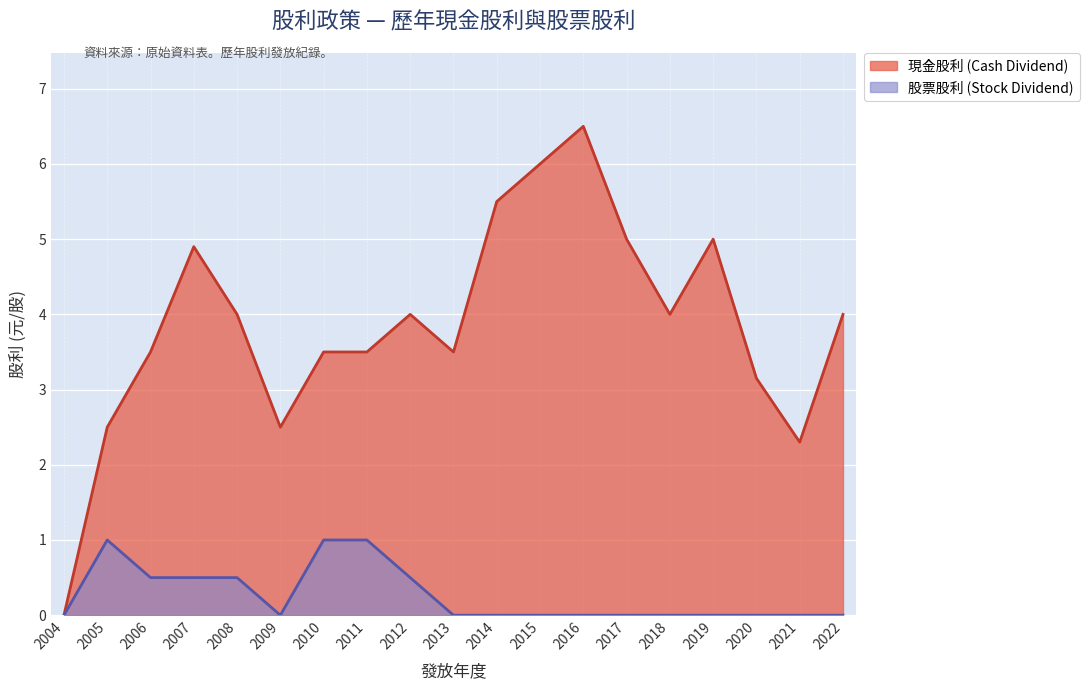

List the series in order of their overall mean, highest first.

現金股利 (Cash Dividend), 股票股利 (Stock Dividend)